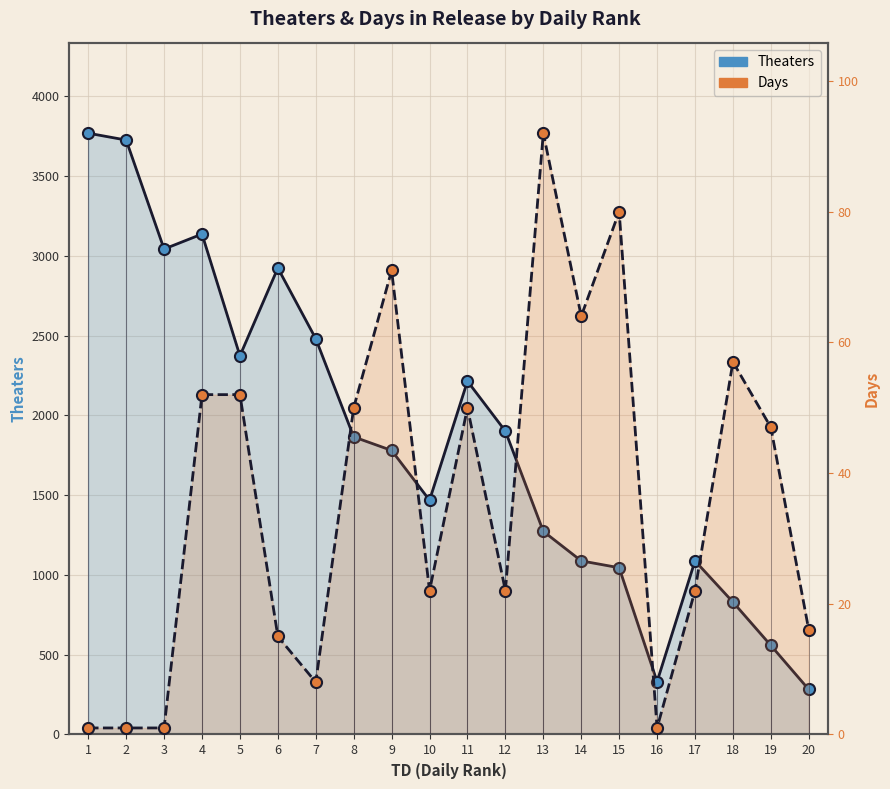

Where is Theaters nearest to the value 2025?

12